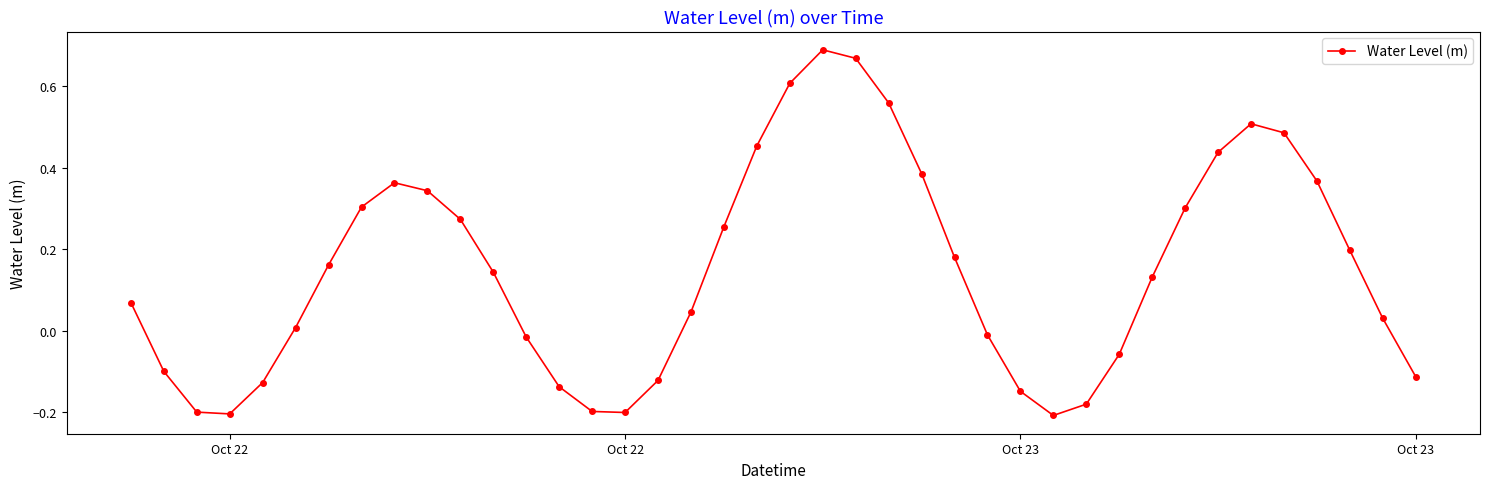

How many interior local peaks (higher than both neighbors) does the data have?

3